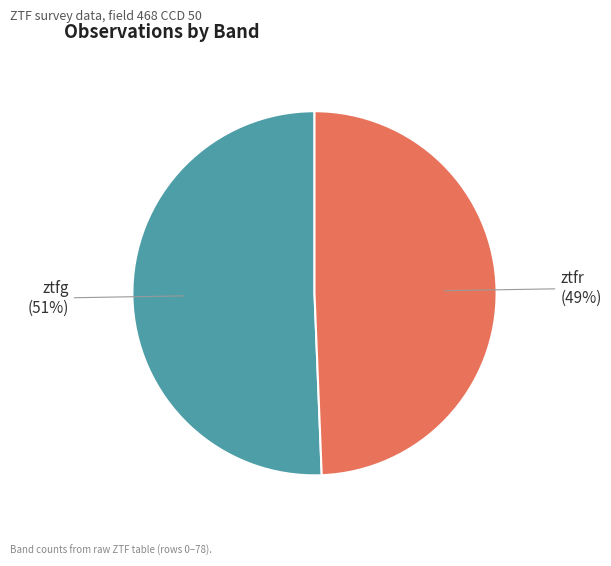

To the nearest percent, what percentage of the pie is ztfr?

49%